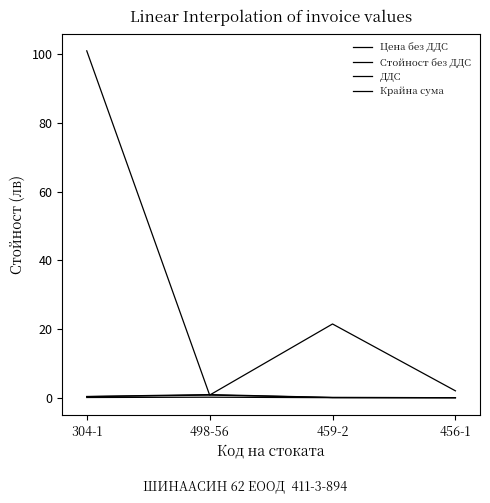

True or false: Цена без ДДС has a value of 0.8 at 498-56.

True